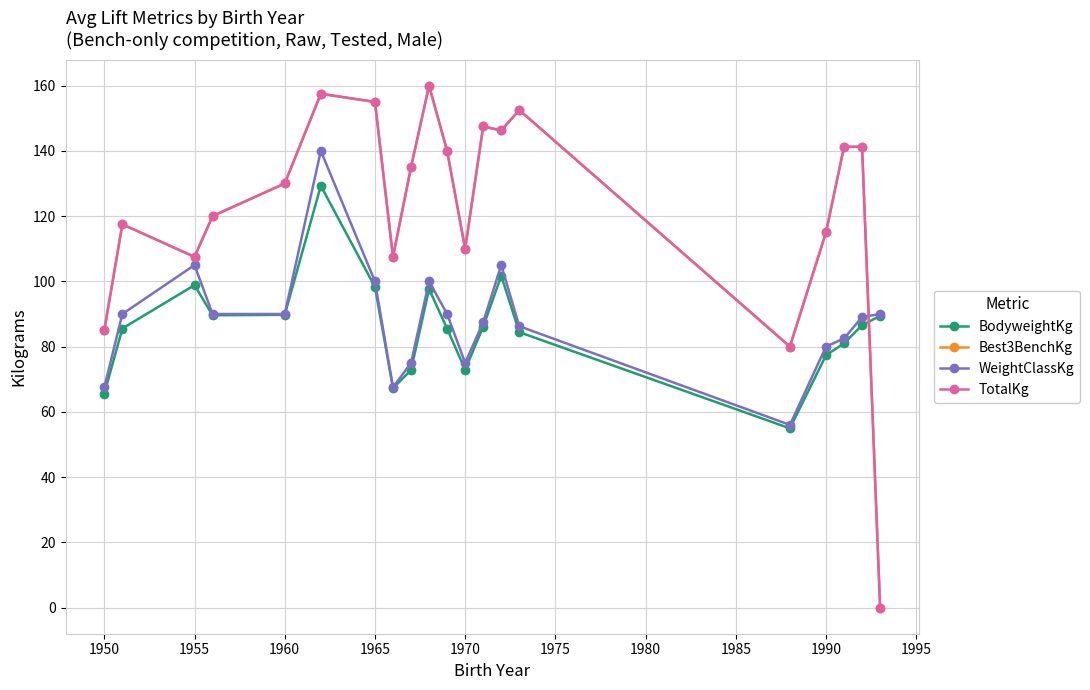

Does the chart have visible grid lines?

Yes